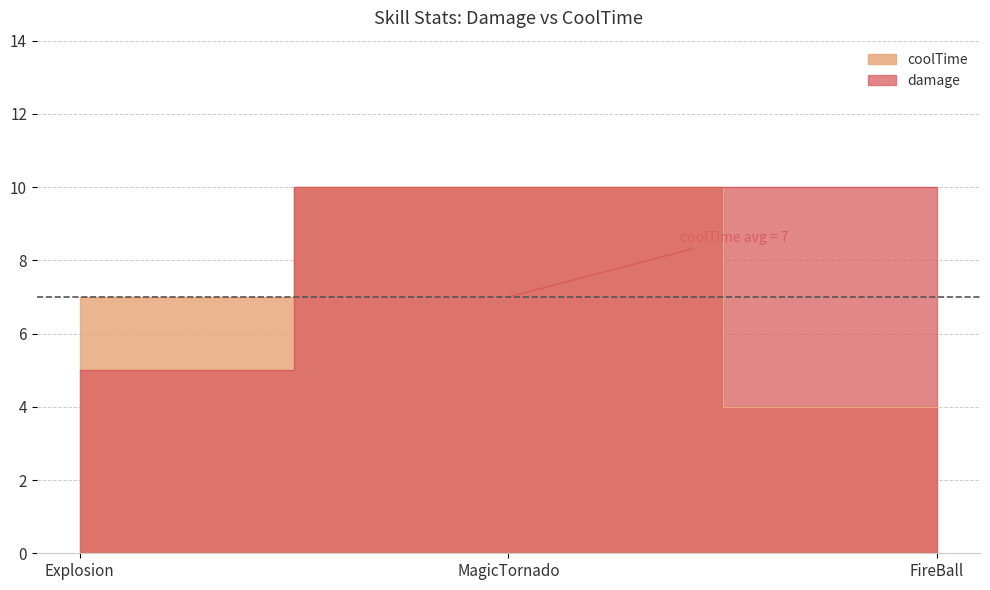

What is the value of the damage point at the 1st from the left?

5